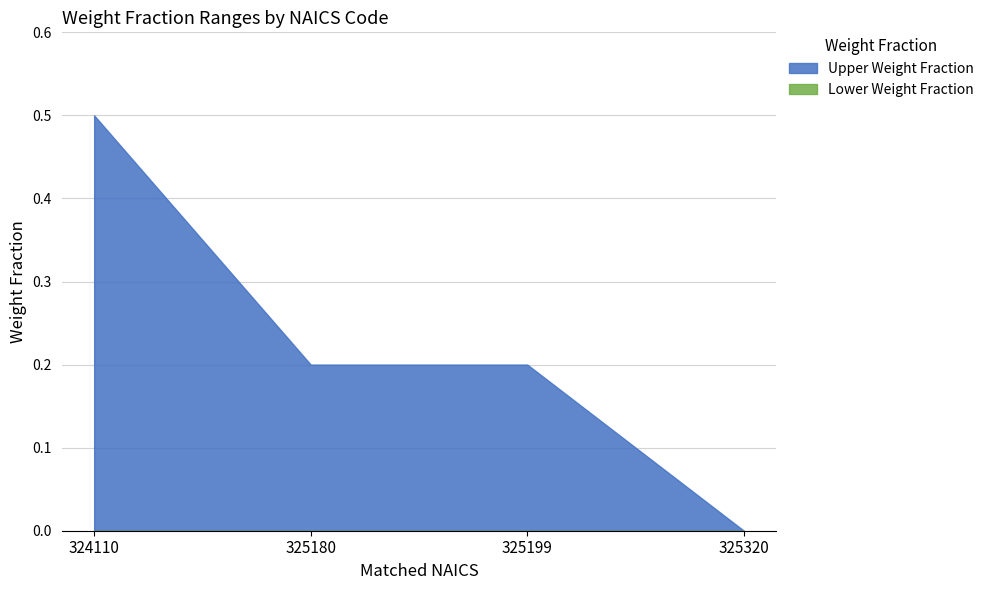

True or false: Upper Weight Fraction and Lower Weight Fraction intersect in this chart.

False